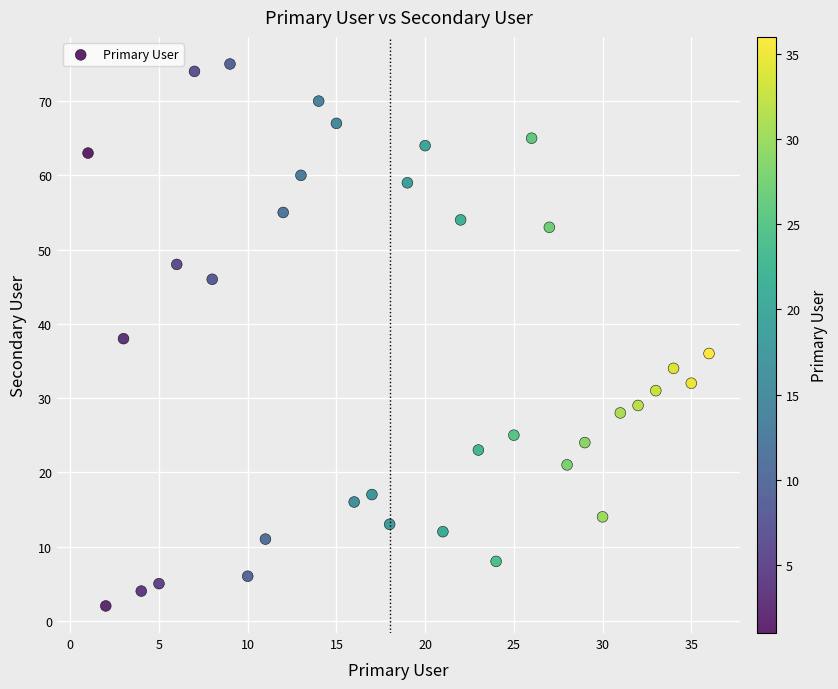

What is the range of X values (max minus min)?

35